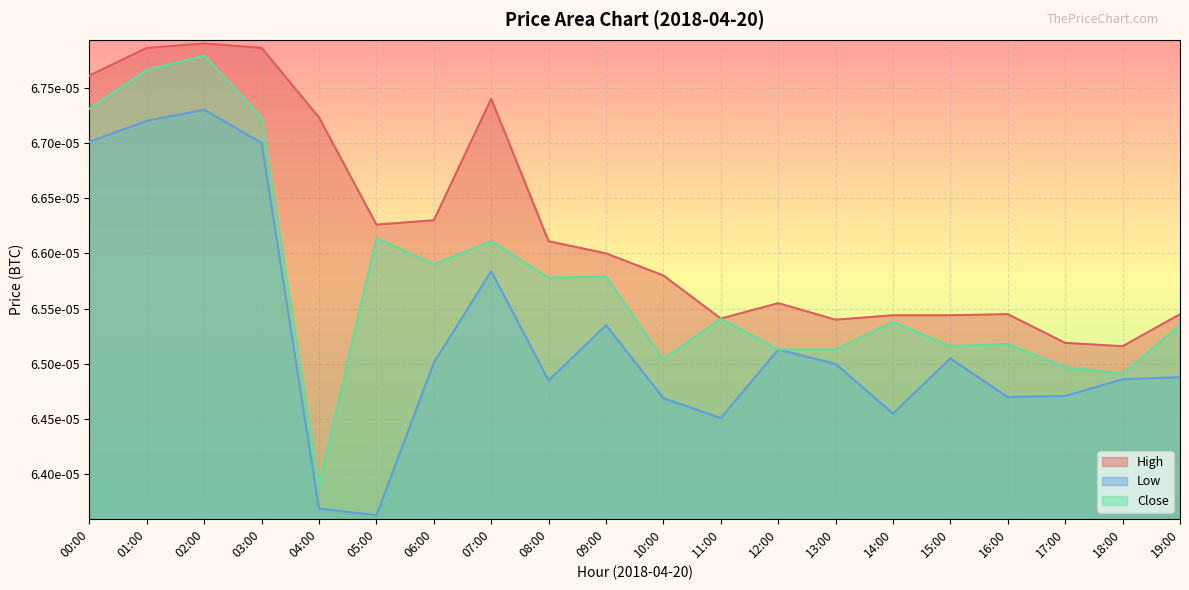

True or false: High and Close intersect in this chart.

False